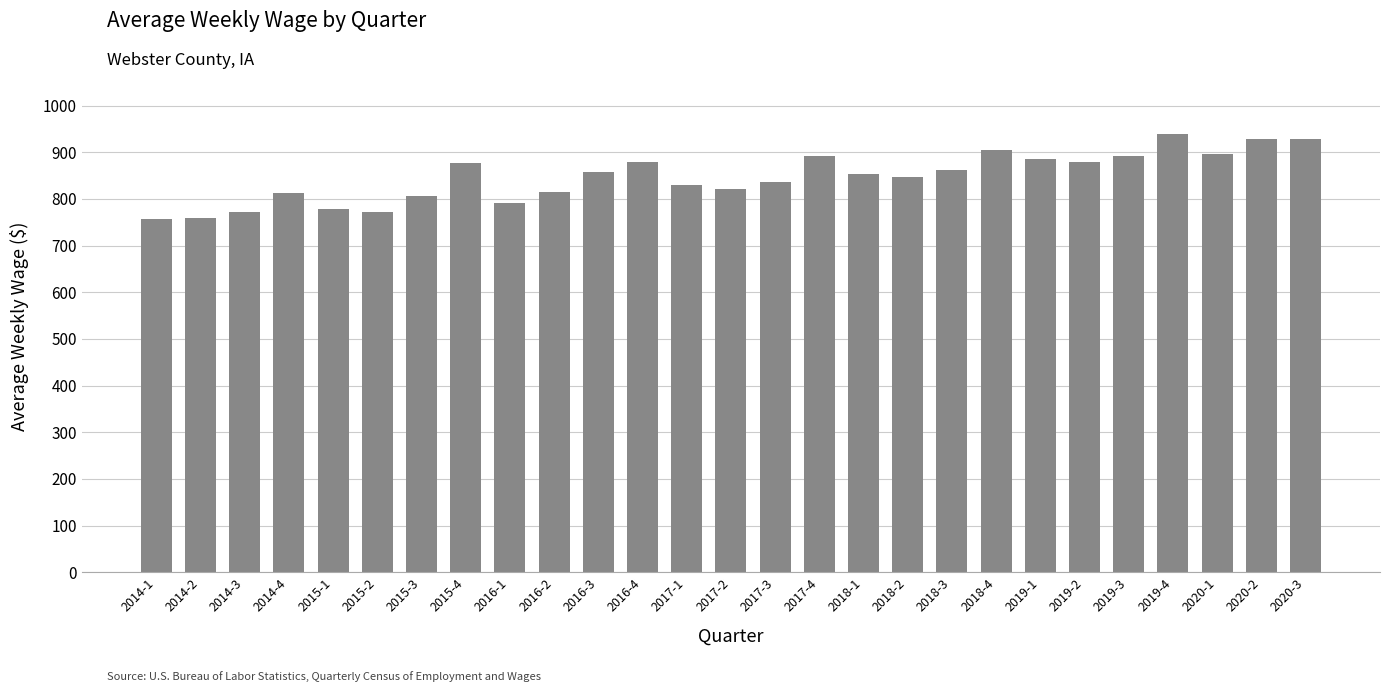

What position from the left is 2014-2?

2